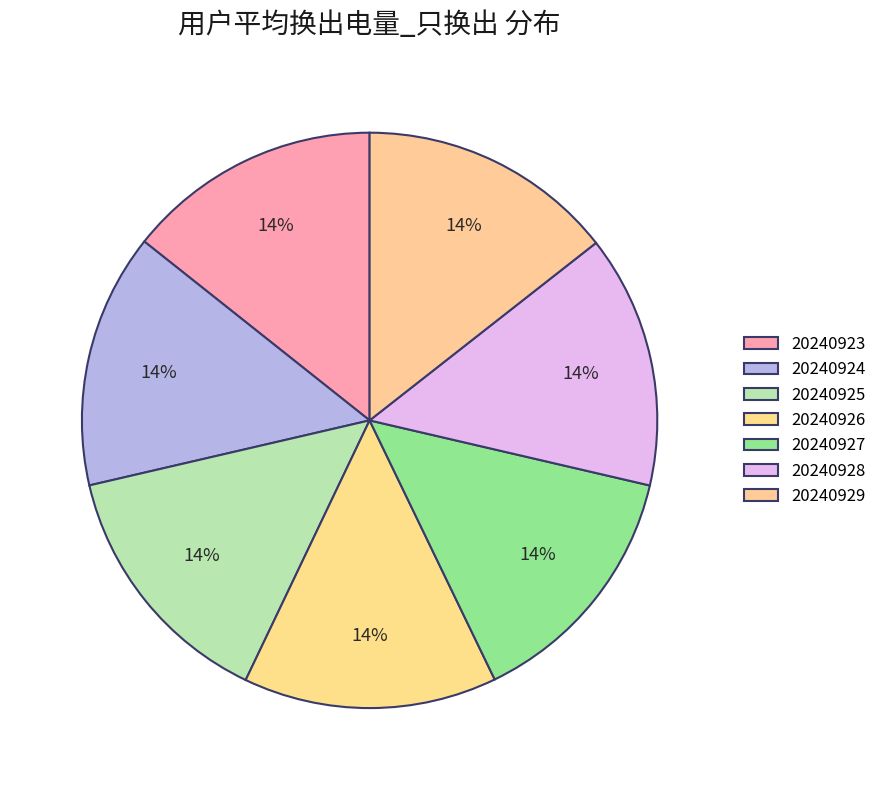

Is it true that 20240928 is 3% of the pie?

False